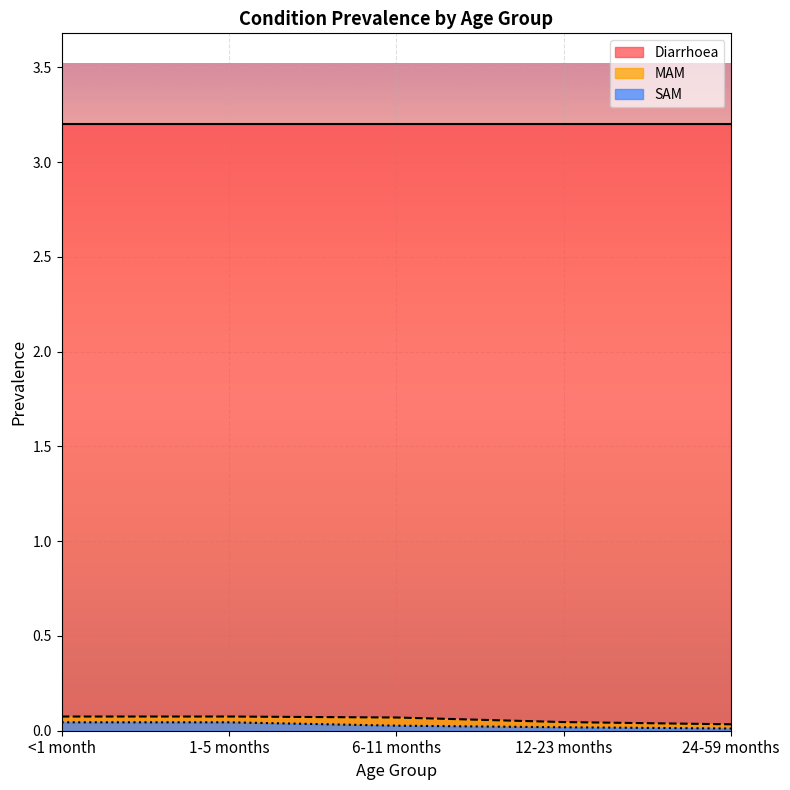

What are all the series names shown in the legend?

Diarrhoea, MAM, SAM